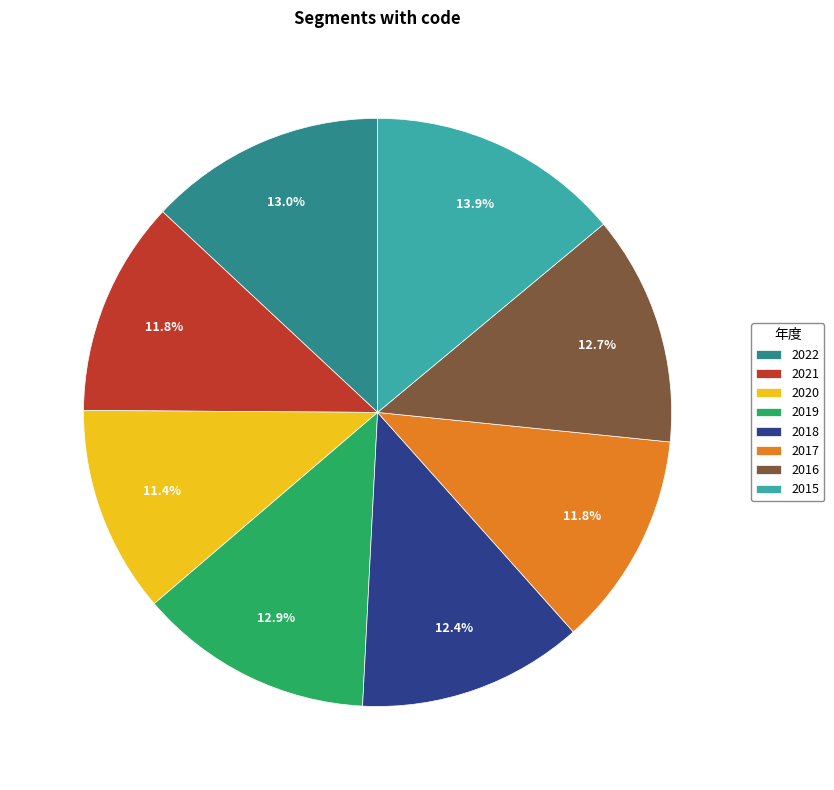

Which slice is the largest?

2015